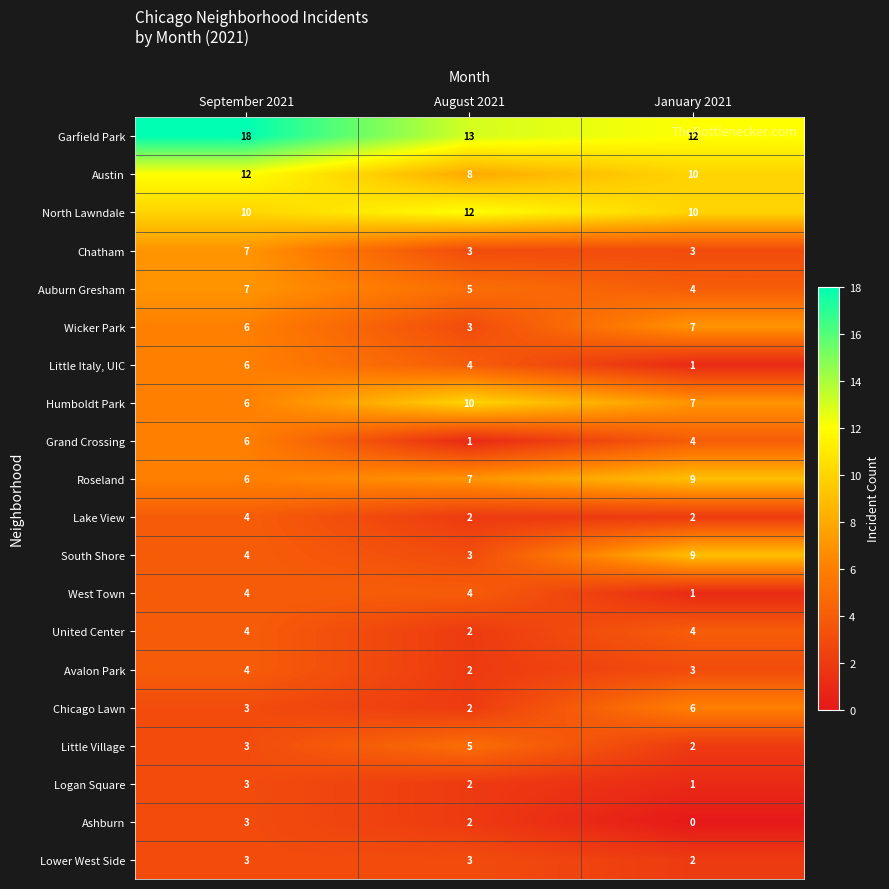

Which series has the largest total across all categories?

Garfield Park